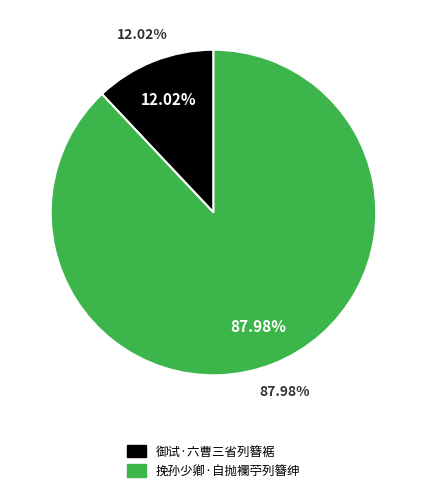

Count the number of slices in the pie.

2